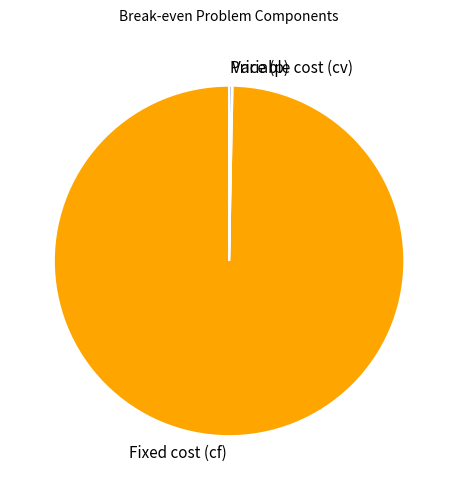

What is the largest slice in the pie chart?

Fixed cost (cf)